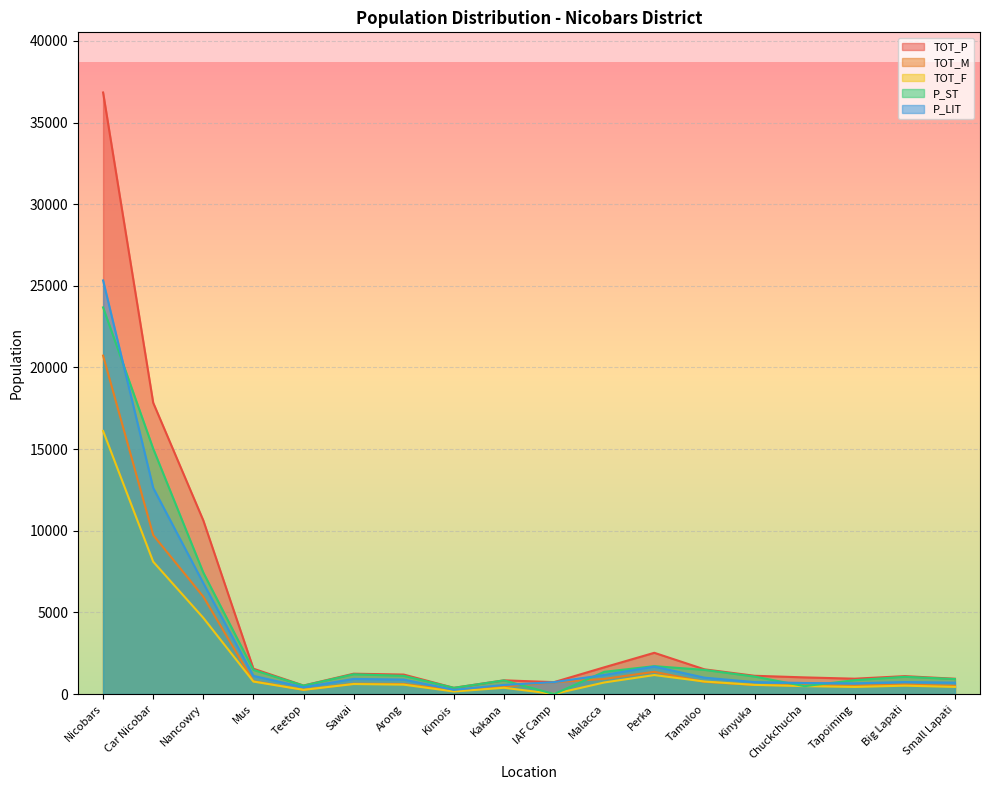

How many lines are shown in the chart?

5